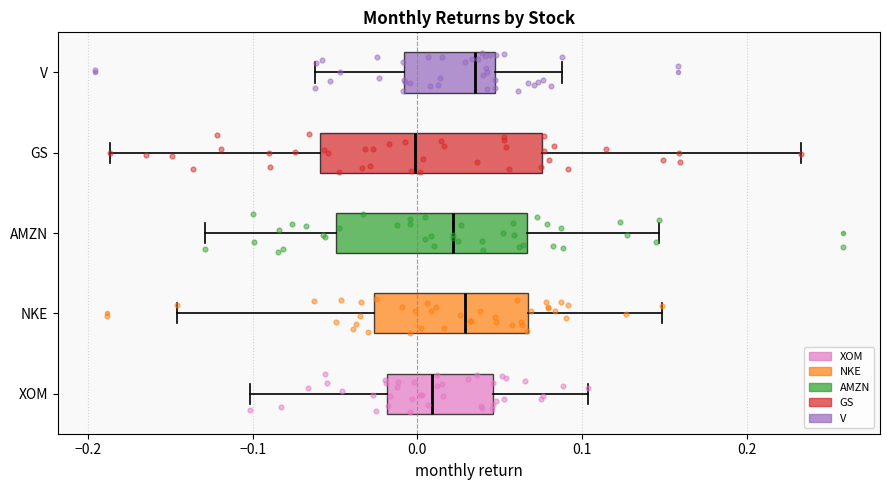

Reading bottom to top, transcribe this box plot: for each box, give where its median line is, the range the box spans, and where its two whiskers end, as read against the x-axis. The values are not printed on the chart, so give them approximately, as read against the axis.

XOM: median 0.01, box -0.02 to 0.05, whiskers -0.10 to 0.10
NKE: median 0.03, box -0.03 to 0.07, whiskers -0.15 to 0.15
AMZN: median 0.02, box -0.05 to 0.07, whiskers -0.13 to 0.15
GS: median 0.00, box -0.06 to 0.08, whiskers -0.19 to 0.23
V: median 0.04, box -0.01 to 0.05, whiskers -0.06 to 0.09